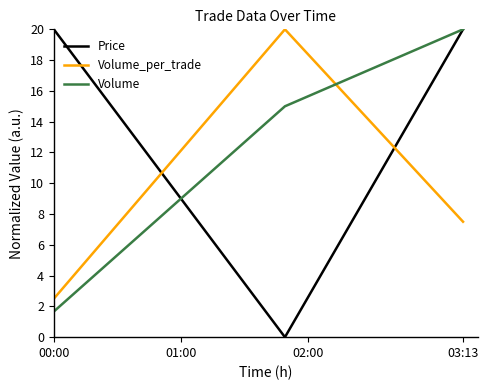

What is the maximum value for Volume_per_trade?

20.0